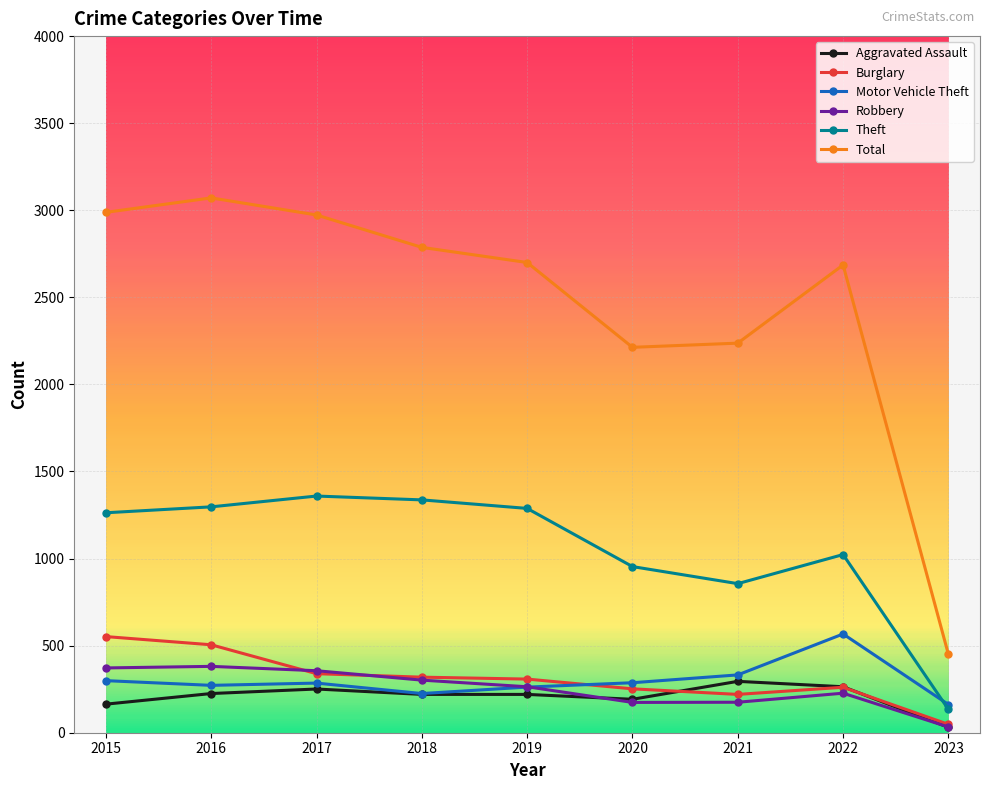

True or false: Total and Robbery intersect in this chart.

False